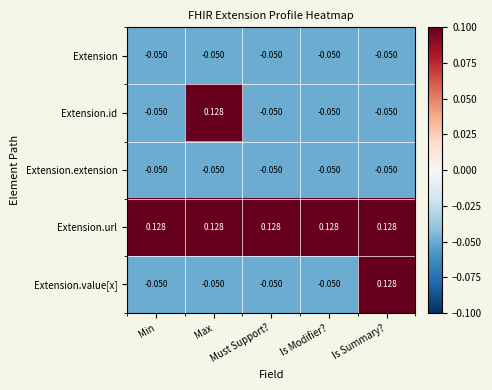

Which series has the largest total across all categories?

Extension.url